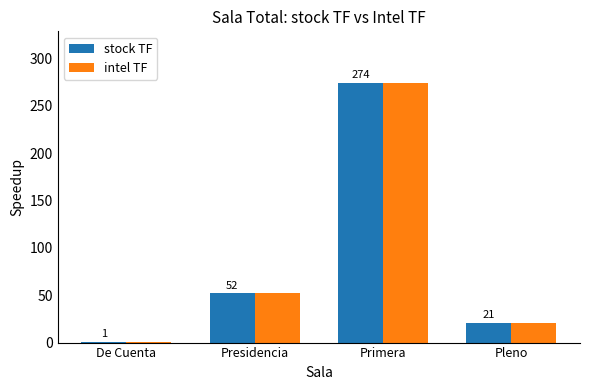

How many series are shown in this chart?

2